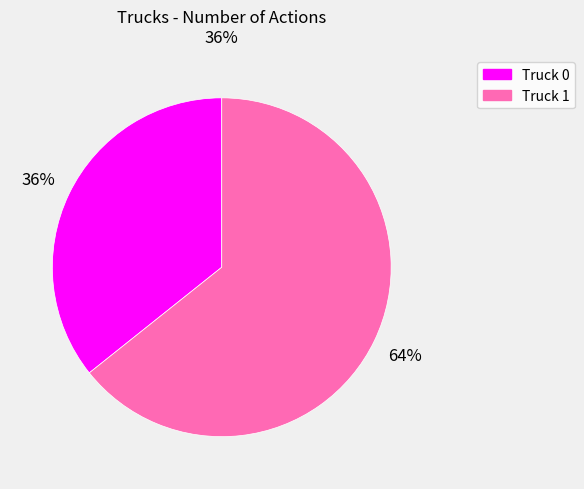

To the nearest percent, what is the combined percentage of Truck 1 and Truck 0?

100%